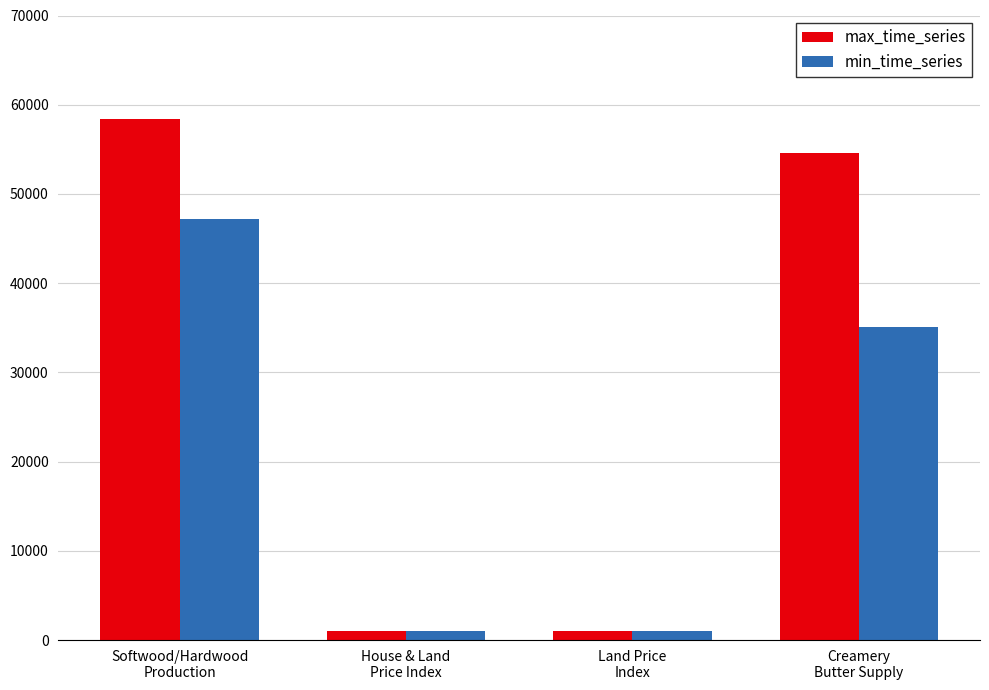

What is the sum of all min_time_series values?

84284